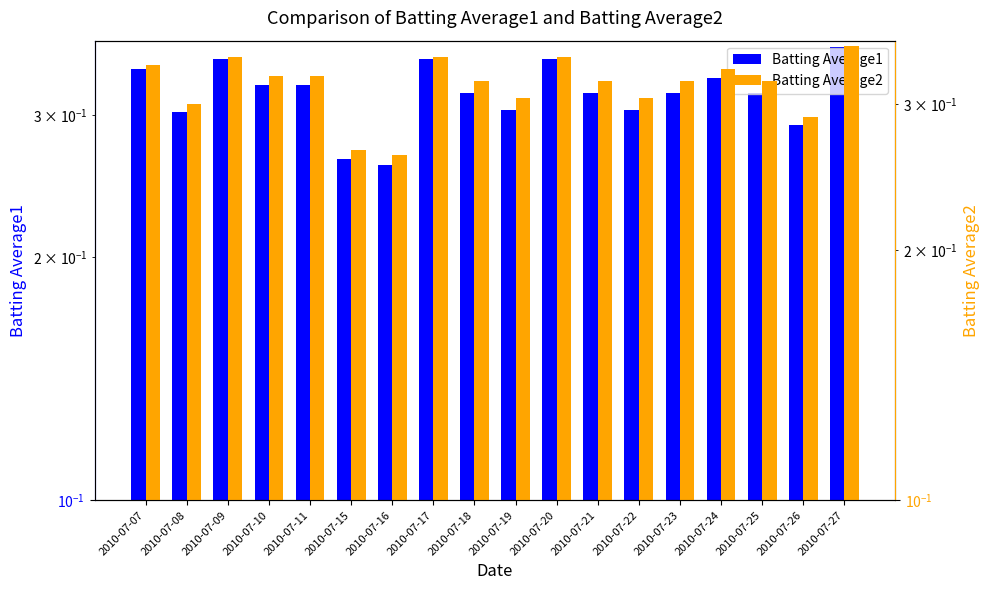

Reading right to left, what are all the values shown in this chart?

Batting Average1: 0.4	0.3	0.3	0.3	0.3	0.3	0.3	0.4	0.3	0.3	0.4	0.3	0.3	0.3	0.3	0.4	0.3	0.3
Batting Average2: 0.4	0.3	0.3	0.3	0.3	0.3	0.3	0.3	0.3	0.3	0.3	0.3	0.3	0.3	0.3	0.3	0.3	0.3